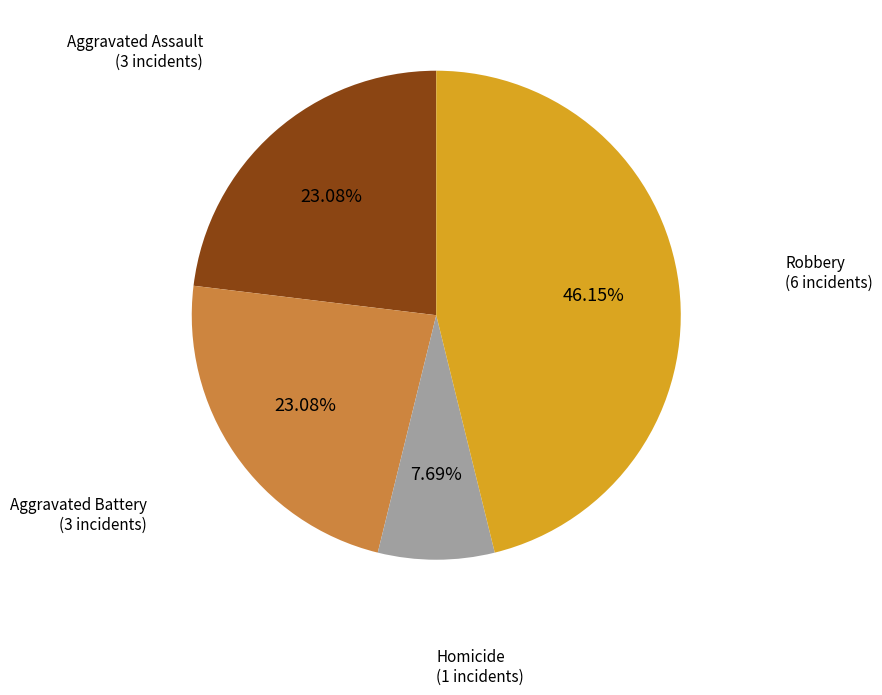

Is there any slice that represents more than half of the pie?

No